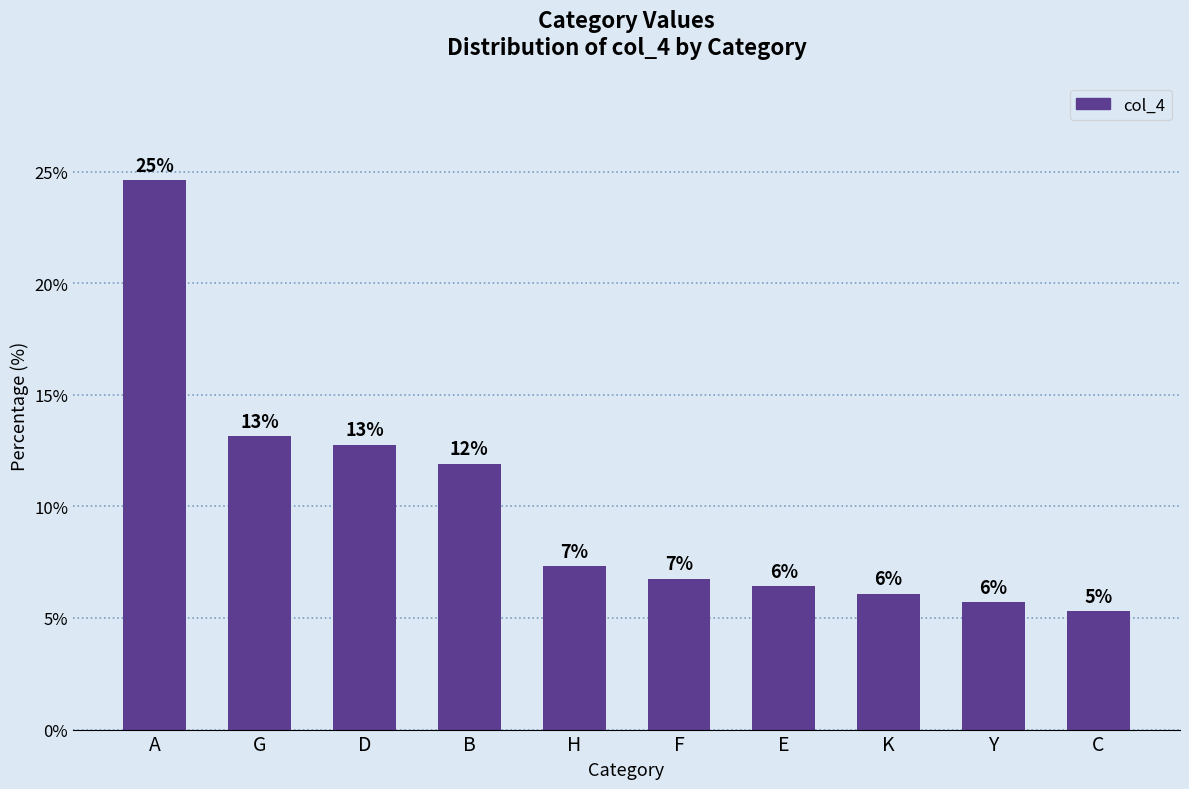

Does the chart contain any negative values?

No